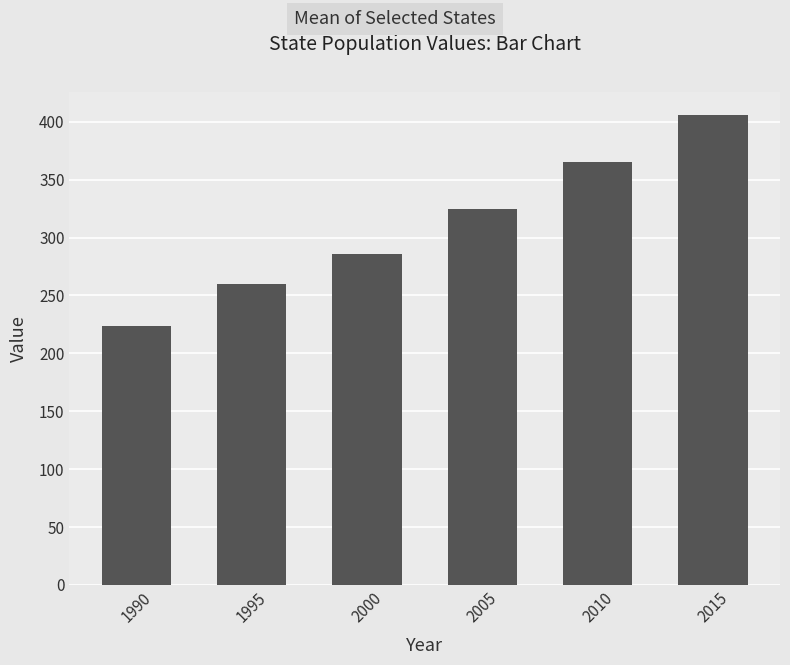

Are the bars horizontal?

No